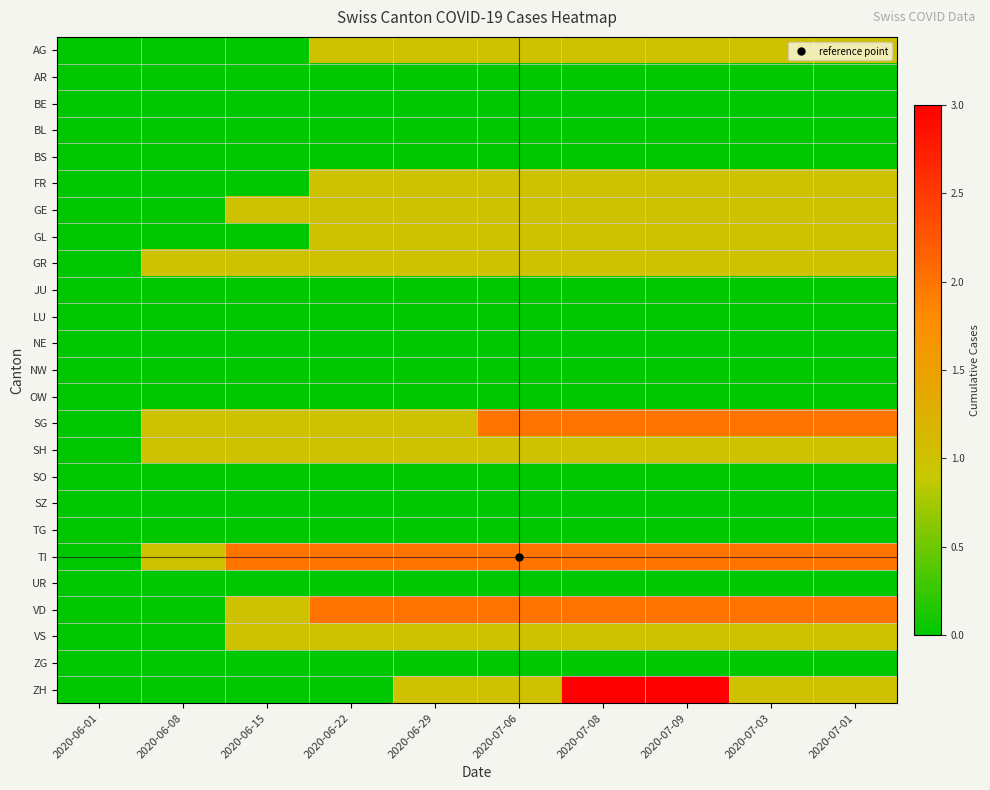

Reading left to right, what are all the values shown in this chart?

AG: 2020-06-01=0	2020-06-08=0	2020-06-15=0	2020-06-22=1	2020-06-29=1	2020-07-06=1	2020-07-08=1	2020-07-09=1	2020-07-03=1	2020-07-01=1
AR: 2020-06-01=0	2020-06-08=0	2020-06-15=0	2020-06-22=0	2020-06-29=0	2020-07-06=0	2020-07-08=0	2020-07-09=0	2020-07-03=0	2020-07-01=0
BE: 2020-06-01=0	2020-06-08=0	2020-06-15=0	2020-06-22=0	2020-06-29=0	2020-07-06=0	2020-07-08=0	2020-07-09=0	2020-07-03=0	2020-07-01=0
BL: 2020-06-01=0	2020-06-08=0	2020-06-15=0	2020-06-22=0	2020-06-29=0	2020-07-06=0	2020-07-08=0	2020-07-09=0	2020-07-03=0	2020-07-01=0
BS: 2020-06-01=0	2020-06-08=0	2020-06-15=0	2020-06-22=0	2020-06-29=0	2020-07-06=0	2020-07-08=0	2020-07-09=0	2020-07-03=0	2020-07-01=0
FR: 2020-06-01=0	2020-06-08=0	2020-06-15=0	2020-06-22=1	2020-06-29=1	2020-07-06=1	2020-07-08=1	2020-07-09=1	2020-07-03=1	2020-07-01=1
GE: 2020-06-01=0	2020-06-08=0	2020-06-15=1	2020-06-22=1	2020-06-29=1	2020-07-06=1	2020-07-08=1	2020-07-09=1	2020-07-03=1	2020-07-01=1
GL: 2020-06-01=0	2020-06-08=0	2020-06-15=0	2020-06-22=1	2020-06-29=1	2020-07-06=1	2020-07-08=1	2020-07-09=1	2020-07-03=1	2020-07-01=1
GR: 2020-06-01=0	2020-06-08=1	2020-06-15=1	2020-06-22=1	2020-06-29=1	2020-07-06=1	2020-07-08=1	2020-07-09=1	2020-07-03=1	2020-07-01=1
JU: 2020-06-01=0	2020-06-08=0	2020-06-15=0	2020-06-22=0	2020-06-29=0	2020-07-06=0	2020-07-08=0	2020-07-09=0	2020-07-03=0	2020-07-01=0
LU: 2020-06-01=0	2020-06-08=0	2020-06-15=0	2020-06-22=0	2020-06-29=0	2020-07-06=0	2020-07-08=0	2020-07-09=0	2020-07-03=0	2020-07-01=0
NE: 2020-06-01=0	2020-06-08=0	2020-06-15=0	2020-06-22=0	2020-06-29=0	2020-07-06=0	2020-07-08=0	2020-07-09=0	2020-07-03=0	2020-07-01=0
NW: 2020-06-01=0	2020-06-08=0	2020-06-15=0	2020-06-22=0	2020-06-29=0	2020-07-06=0	2020-07-08=0	2020-07-09=0	2020-07-03=0	2020-07-01=0
OW: 2020-06-01=0	2020-06-08=0	2020-06-15=0	2020-06-22=0	2020-06-29=0	2020-07-06=0	2020-07-08=0	2020-07-09=0	2020-07-03=0	2020-07-01=0
SG: 2020-06-01=0	2020-06-08=1	2020-06-15=1	2020-06-22=1	2020-06-29=1	2020-07-06=2	2020-07-08=2	2020-07-09=2	2020-07-03=2	2020-07-01=2
SH: 2020-06-01=0	2020-06-08=1	2020-06-15=1	2020-06-22=1	2020-06-29=1	2020-07-06=1	2020-07-08=1	2020-07-09=1	2020-07-03=1	2020-07-01=1
SO: 2020-06-01=0	2020-06-08=0	2020-06-15=0	2020-06-22=0	2020-06-29=0	2020-07-06=0	2020-07-08=0	2020-07-09=0	2020-07-03=0	2020-07-01=0
SZ: 2020-06-01=0	2020-06-08=0	2020-06-15=0	2020-06-22=0	2020-06-29=0	2020-07-06=0	2020-07-08=0	2020-07-09=0	2020-07-03=0	2020-07-01=0
TG: 2020-06-01=0	2020-06-08=0	2020-06-15=0	2020-06-22=0	2020-06-29=0	2020-07-06=0	2020-07-08=0	2020-07-09=0	2020-07-03=0	2020-07-01=0
TI: 2020-06-01=0	2020-06-08=1	2020-06-15=2	2020-06-22=2	2020-06-29=2	2020-07-06=2	2020-07-08=2	2020-07-09=2	2020-07-03=2	2020-07-01=2
UR: 2020-06-01=0	2020-06-08=0	2020-06-15=0	2020-06-22=0	2020-06-29=0	2020-07-06=0	2020-07-08=0	2020-07-09=0	2020-07-03=0	2020-07-01=0
VD: 2020-06-01=0	2020-06-08=0	2020-06-15=1	2020-06-22=2	2020-06-29=2	2020-07-06=2	2020-07-08=2	2020-07-09=2	2020-07-03=2	2020-07-01=2
VS: 2020-06-01=0	2020-06-08=0	2020-06-15=1	2020-06-22=1	2020-06-29=1	2020-07-06=1	2020-07-08=1	2020-07-09=1	2020-07-03=1	2020-07-01=1
ZG: 2020-06-01=0	2020-06-08=0	2020-06-15=0	2020-06-22=0	2020-06-29=0	2020-07-06=0	2020-07-08=0	2020-07-09=0	2020-07-03=0	2020-07-01=0
ZH: 2020-06-01=0	2020-06-08=0	2020-06-15=0	2020-06-22=0	2020-06-29=1	2020-07-06=1	2020-07-08=3	2020-07-09=3	2020-07-03=1	2020-07-01=1